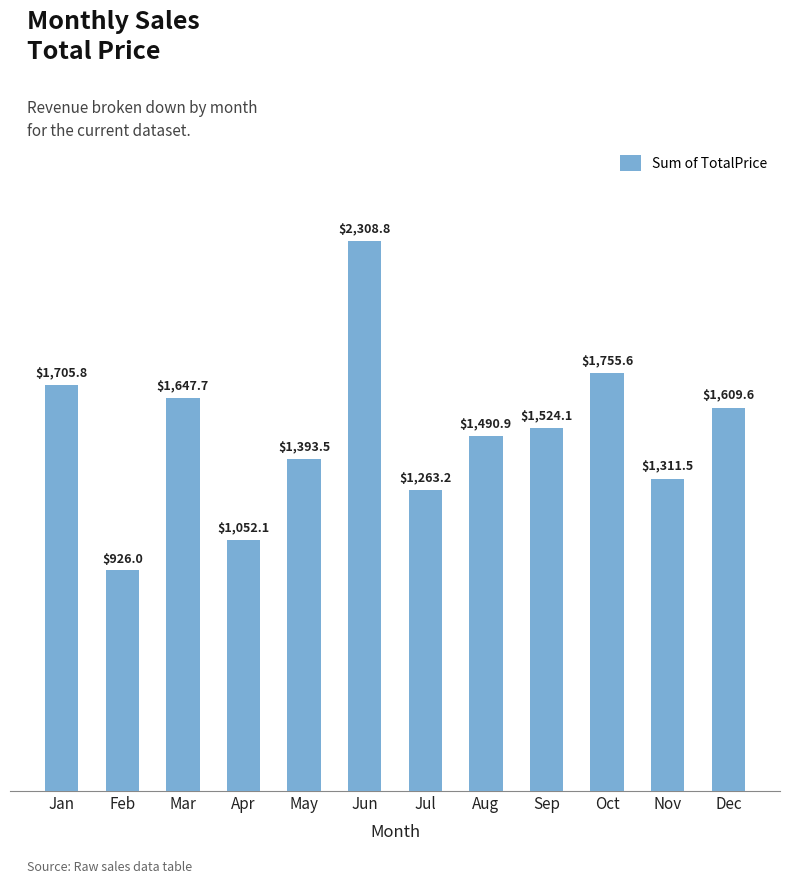

Where is the data nearest to the value 1617?

Dec